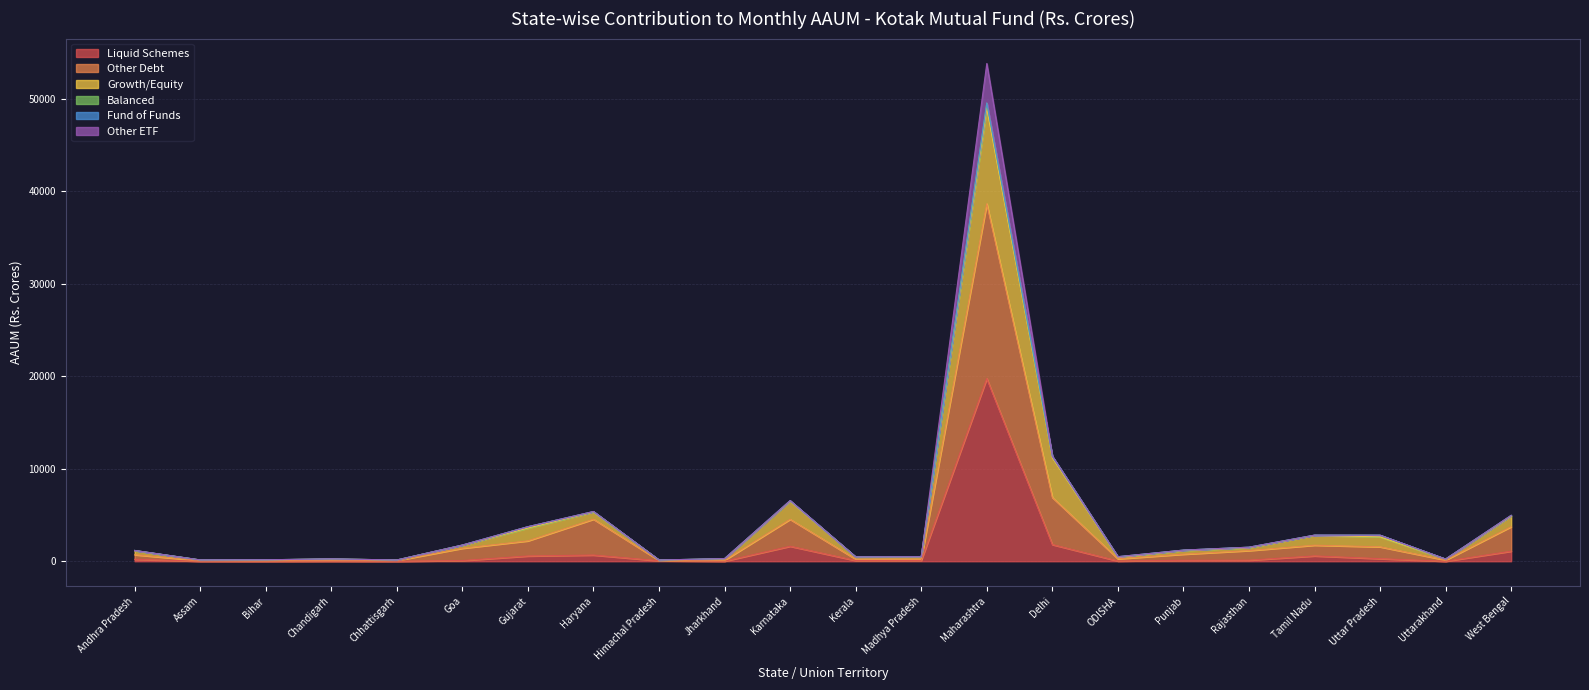

At which category is the sum across all series the highest?

Maharashtra